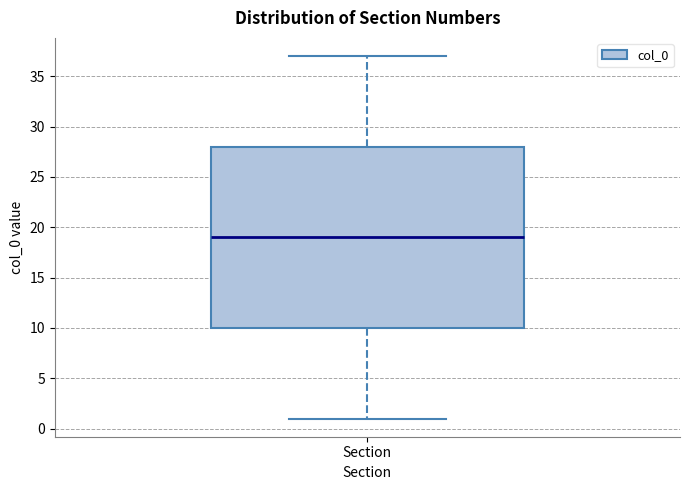

Where does the upper whisker of the box for Section end on the y-axis? The values are not printed on the chart, so give them approximately, as read against the axis.

37